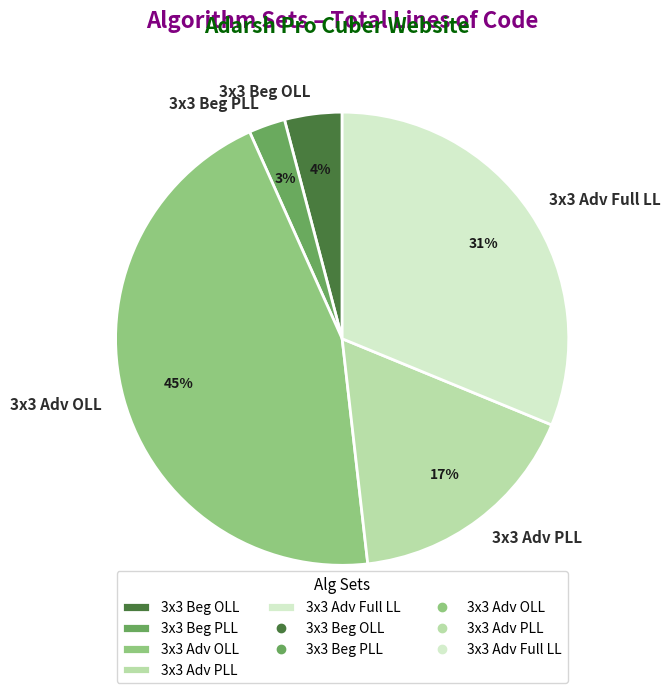

Rank the categories by value from highest to lowest.

3x3 Adv OLL, 3x3 Adv Full LL, 3x3 Adv PLL, 3x3 Beg OLL, 3x3 Beg PLL